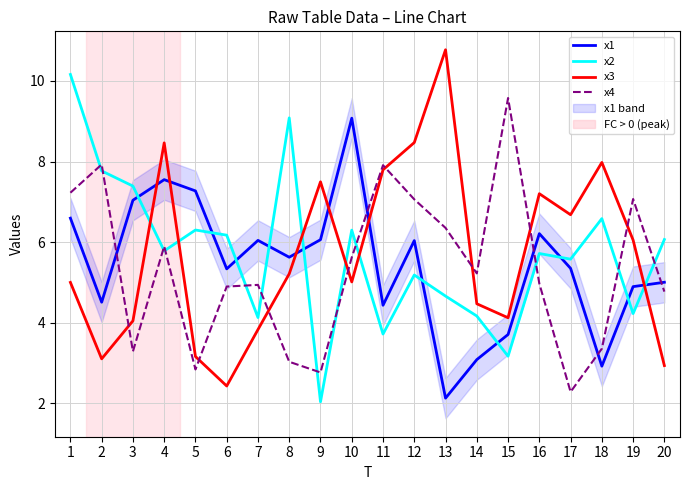

The x4 series shows 6.4 at 13. True or false?

True